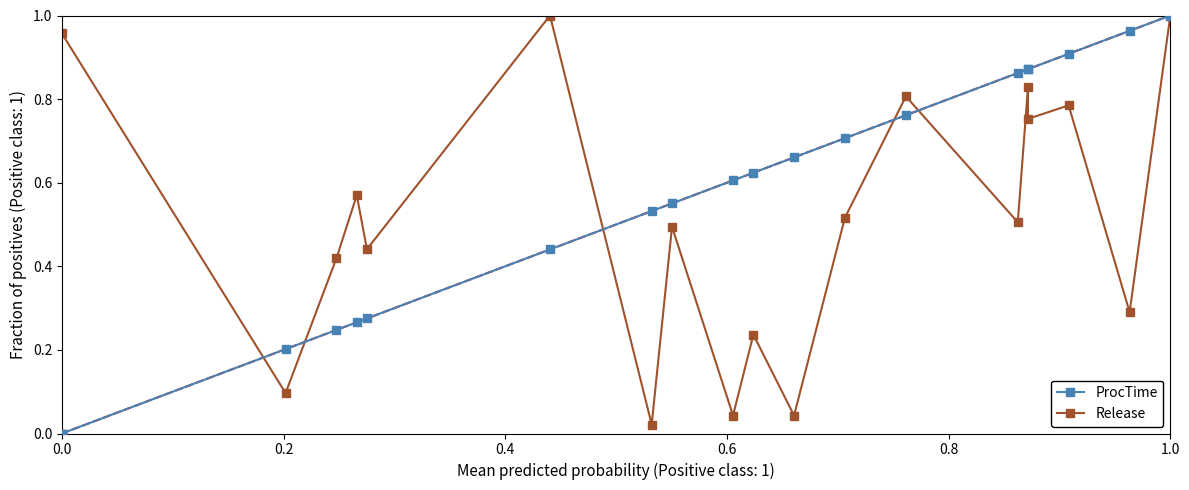

What is the average value of the ProcTime series?

0.6